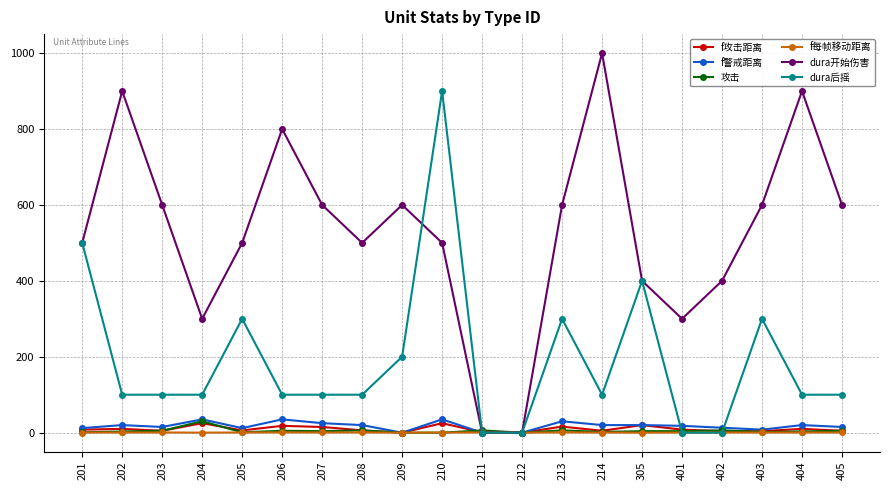

True or false: f攻击距离 has more than 1 points higher than both neighbors.

True